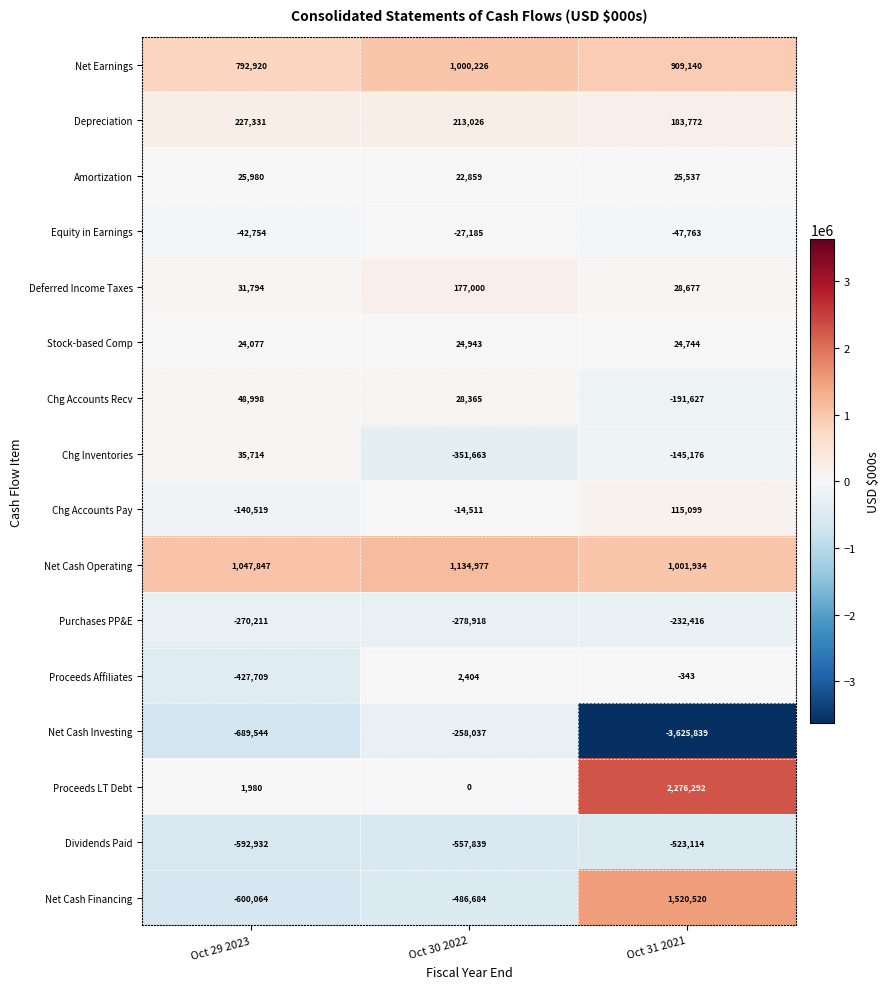

At Oct 30 2022, list the series in order from largest to smallest.

Net Cash Operating, Net Earnings, Depreciation, Deferred Income Taxes, Chg Accounts Recv, Stock-based Comp, Amortization, Proceeds Affiliates, Proceeds LT Debt, Chg Accounts Pay, Equity in Earnings, Net Cash Investing, Purchases PP&E, Chg Inventories, Net Cash Financing, Dividends Paid